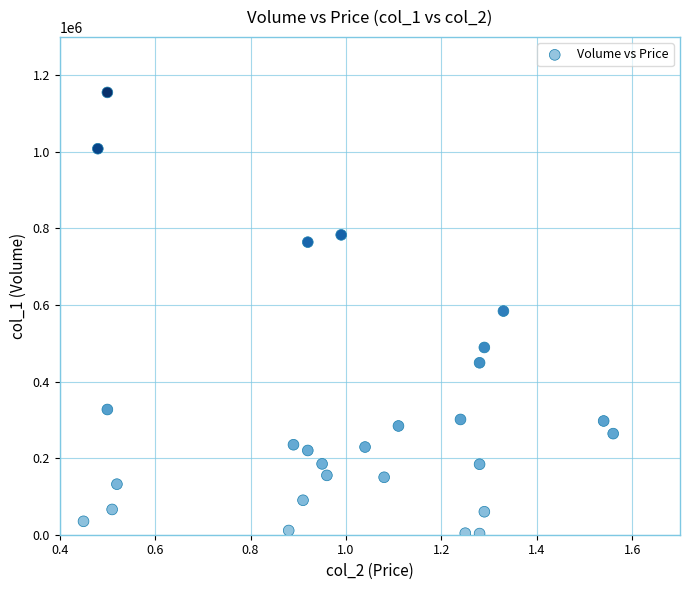

What is the range of Y values (max minus min)?

1152000